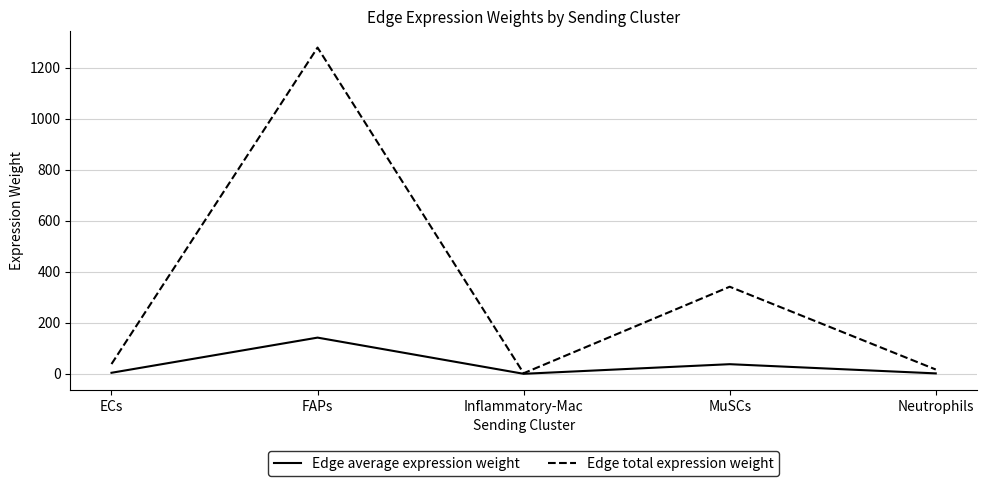

Is it true that Edge total expression weight equals 38.5 at ECs?

True